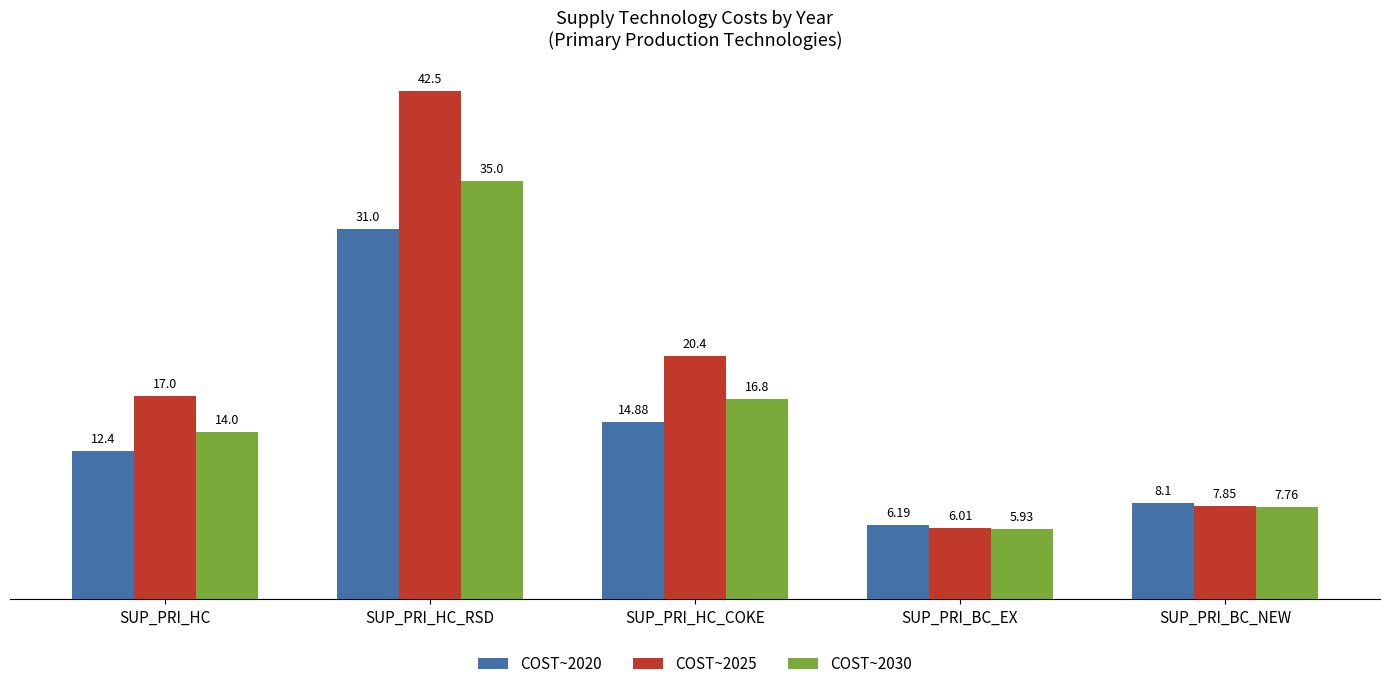

What is the sum of the COST~2025 values at SUP_PRI_HC_RSD and SUP_PRI_HC_COKE?

62.9